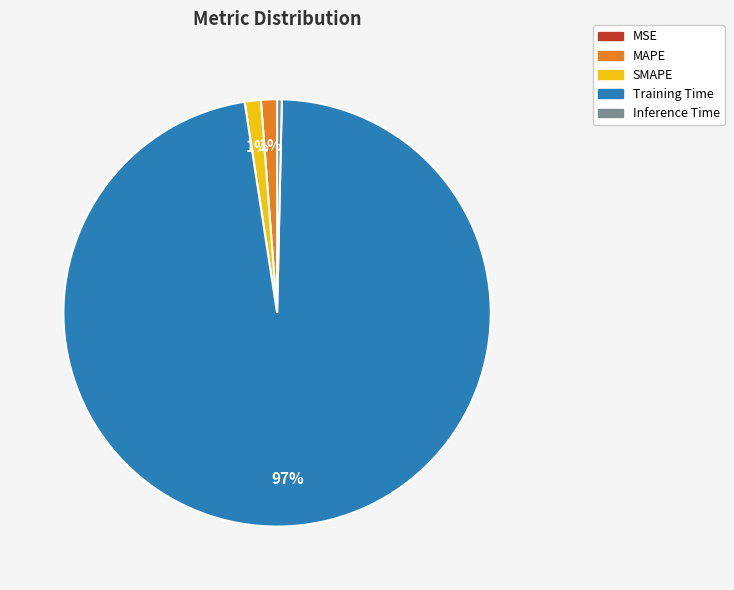

Combined, do Inference Time and MAPE account for over 50%?

No